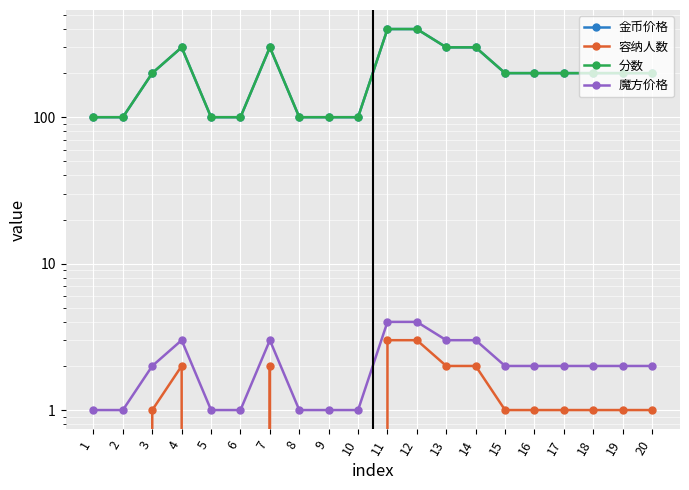

Reading right to left, list all the values displayed in this chart.

金币价格: 200	200	200	200	200	200	300	300	400	400	100	100	100	300	100	100	300	200	100	100
容纳人数: 1	1	1	1	1	1	2	2	3	3	0	0	0	2	0	0	2	1	0	0
分数: 200	200	200	200	200	200	300	300	400	400	100	100	100	300	100	100	300	200	100	100
魔方价格: 2	2	2	2	2	2	3	3	4	4	1	1	1	3	1	1	3	2	1	1